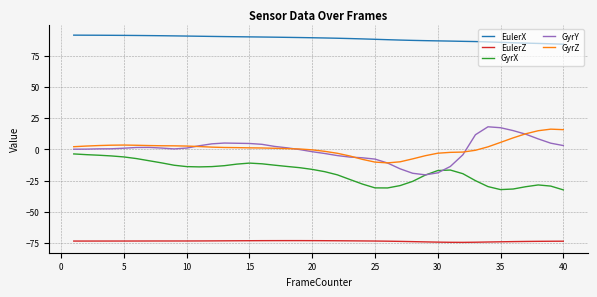

What is the greatest value displayed?

91.4